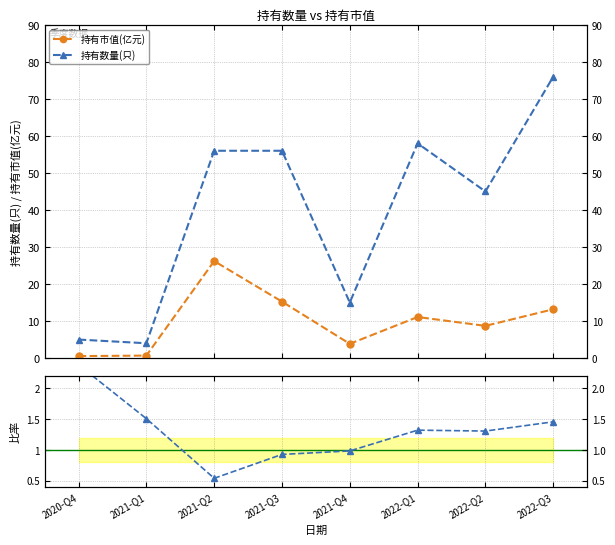

How many lines are shown in the chart?

3